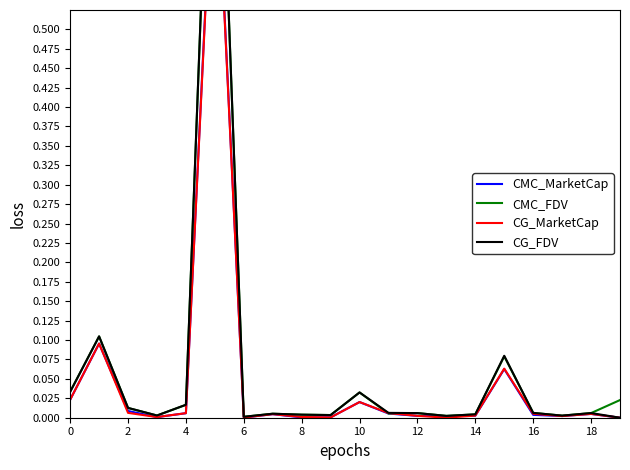

At how many categories does at least one series exceed 0?

20